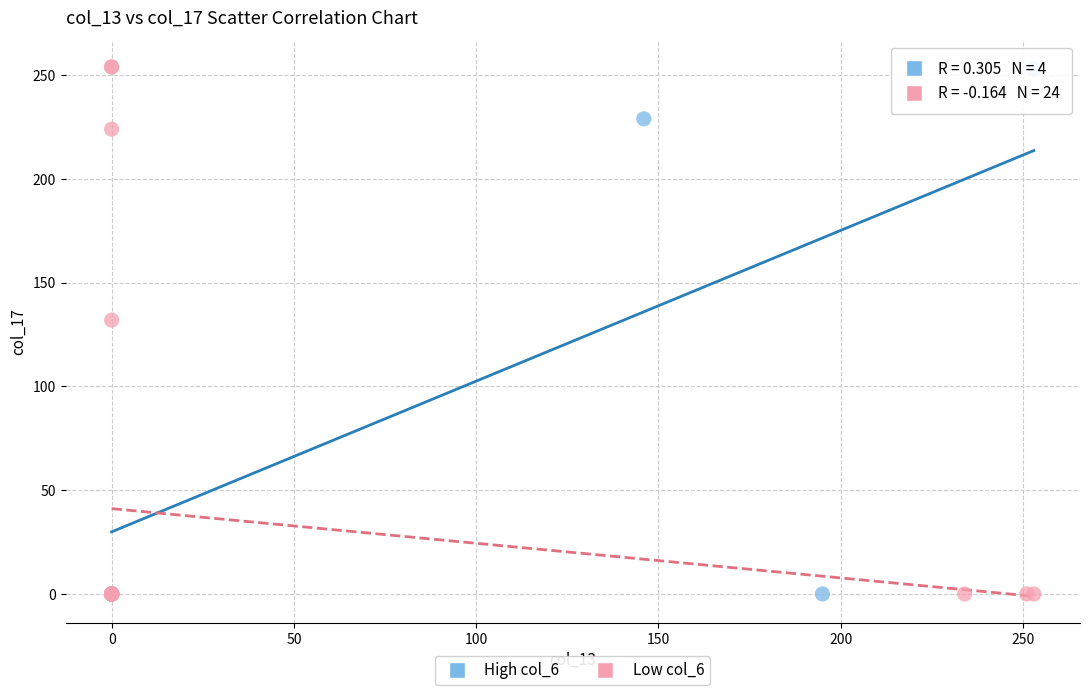

What are all the series names shown in the legend?

High col_6, Low col_6